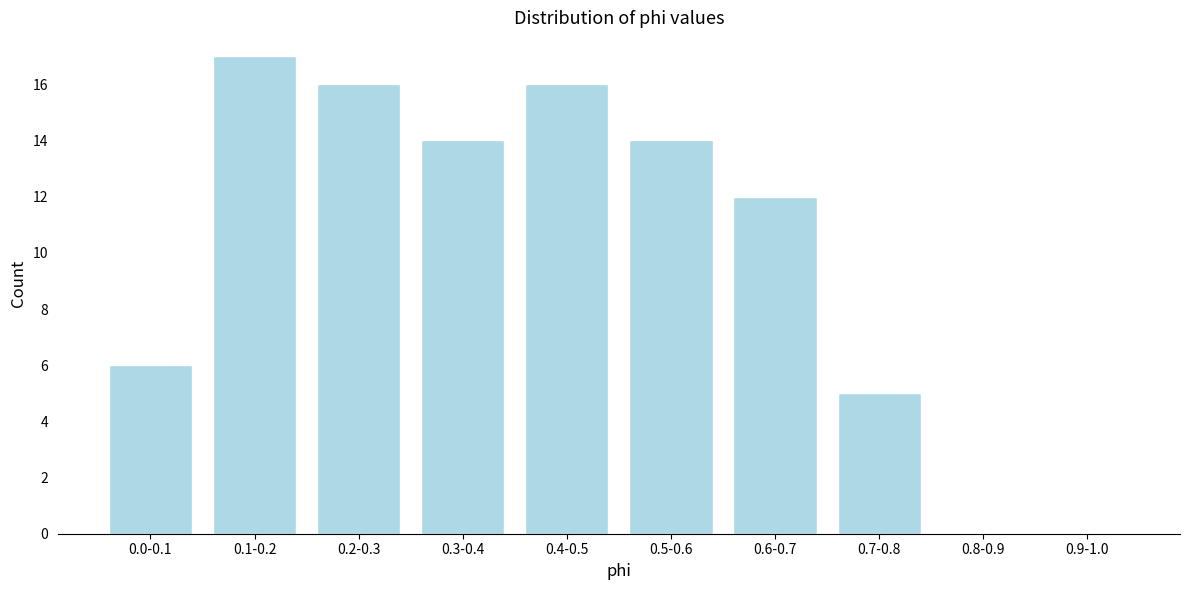

Reading right to left, list all the values displayed in this chart.

0.9-1.0=0	0.8-0.9=0	0.7-0.8=5	0.6-0.7=12	0.5-0.6=14	0.4-0.5=16	0.3-0.4=14	0.2-0.3=16	0.1-0.2=17	0.0-0.1=6